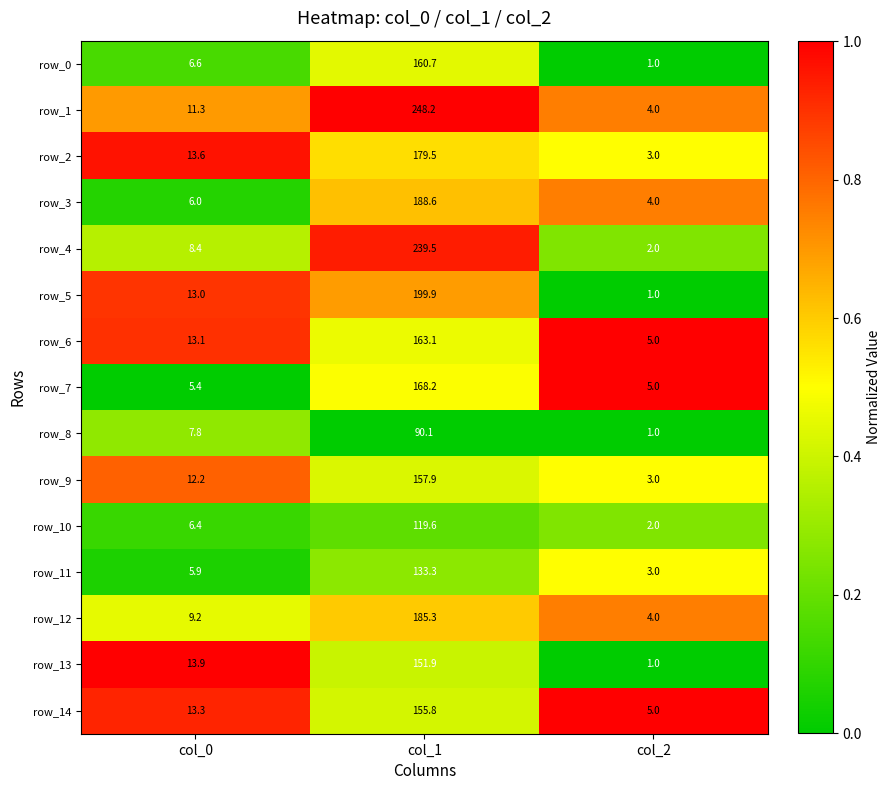

What is the total value across all series at col_0?

146.1